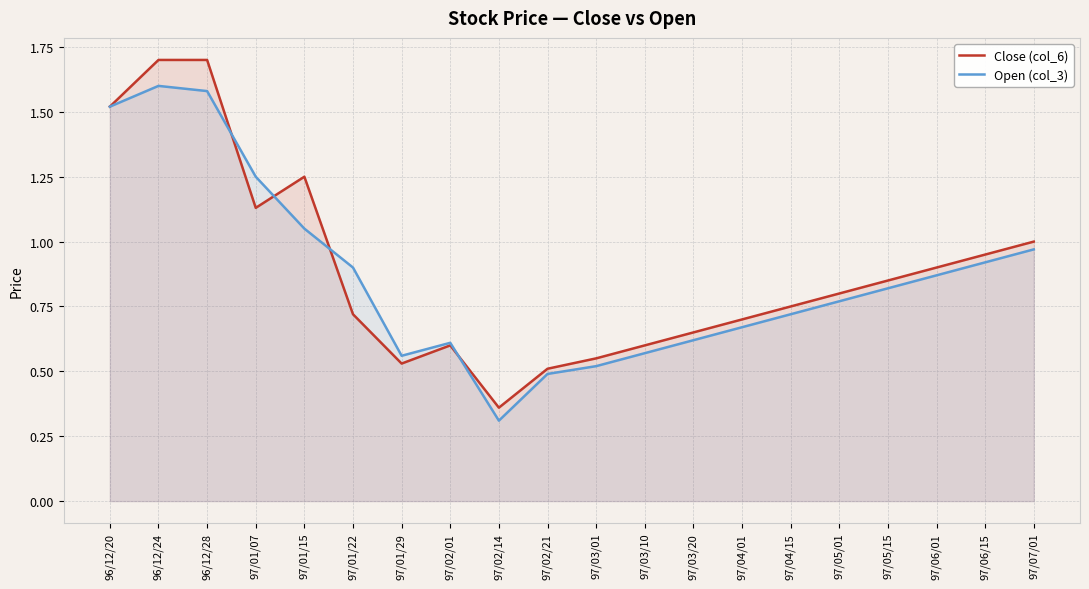

Where do Open (col_3) and Close (col_6) first cross each other?

96/12/28 and 97/01/07